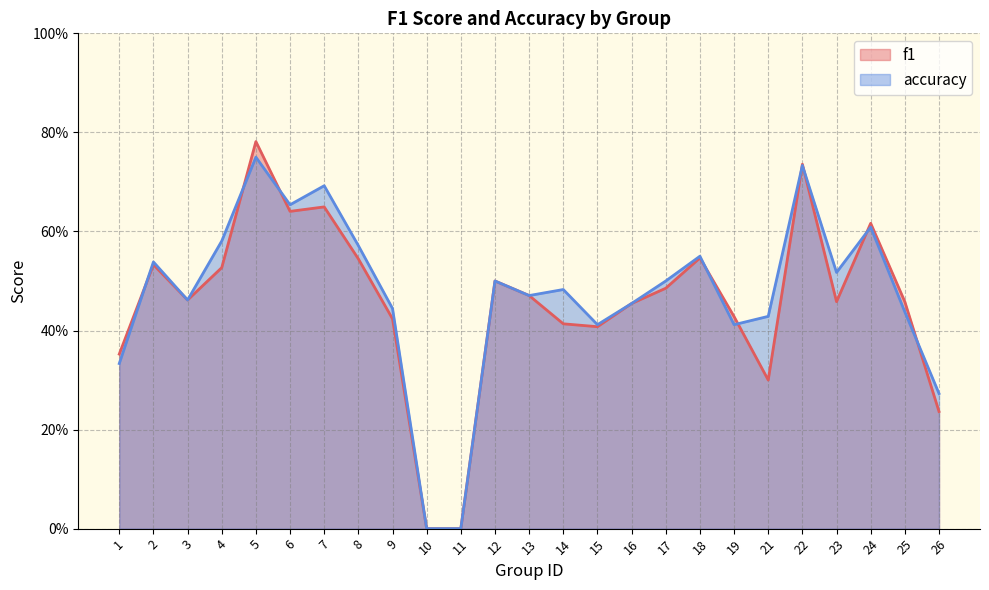

True or false: f1 has a value of 0.7 at 19.

False